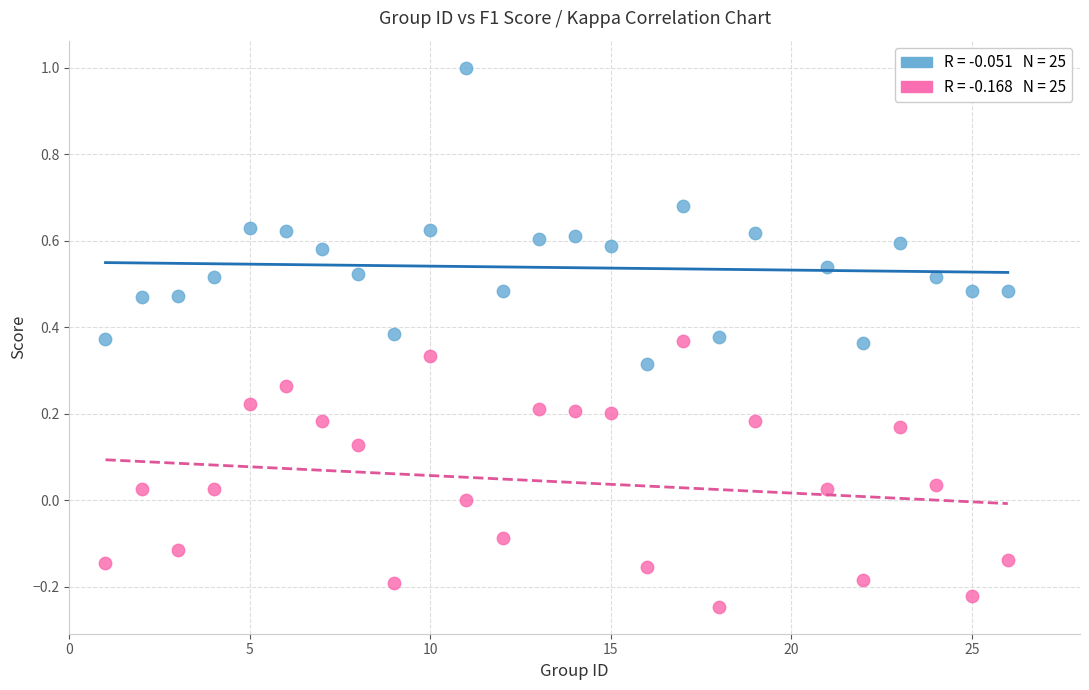

Across all data points, what is the range of Y values (max minus min)?

1.2